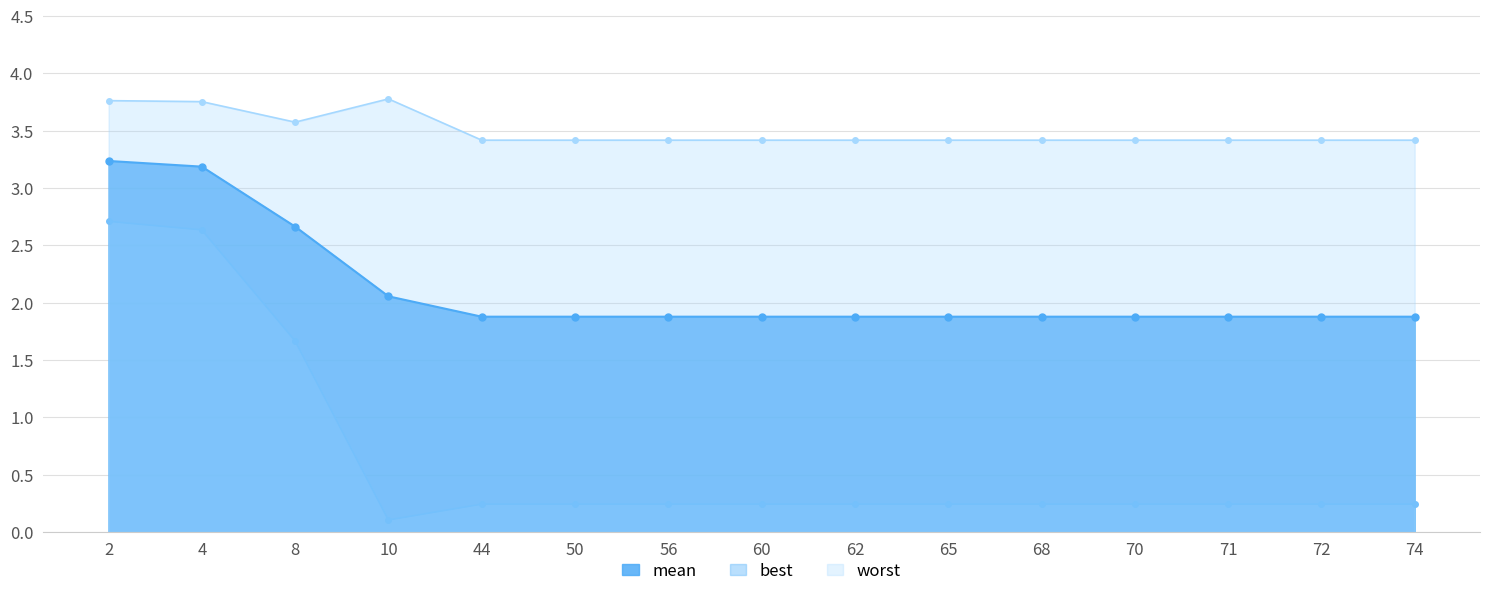

The value of worst at 8 is 5.7. True or false?

False